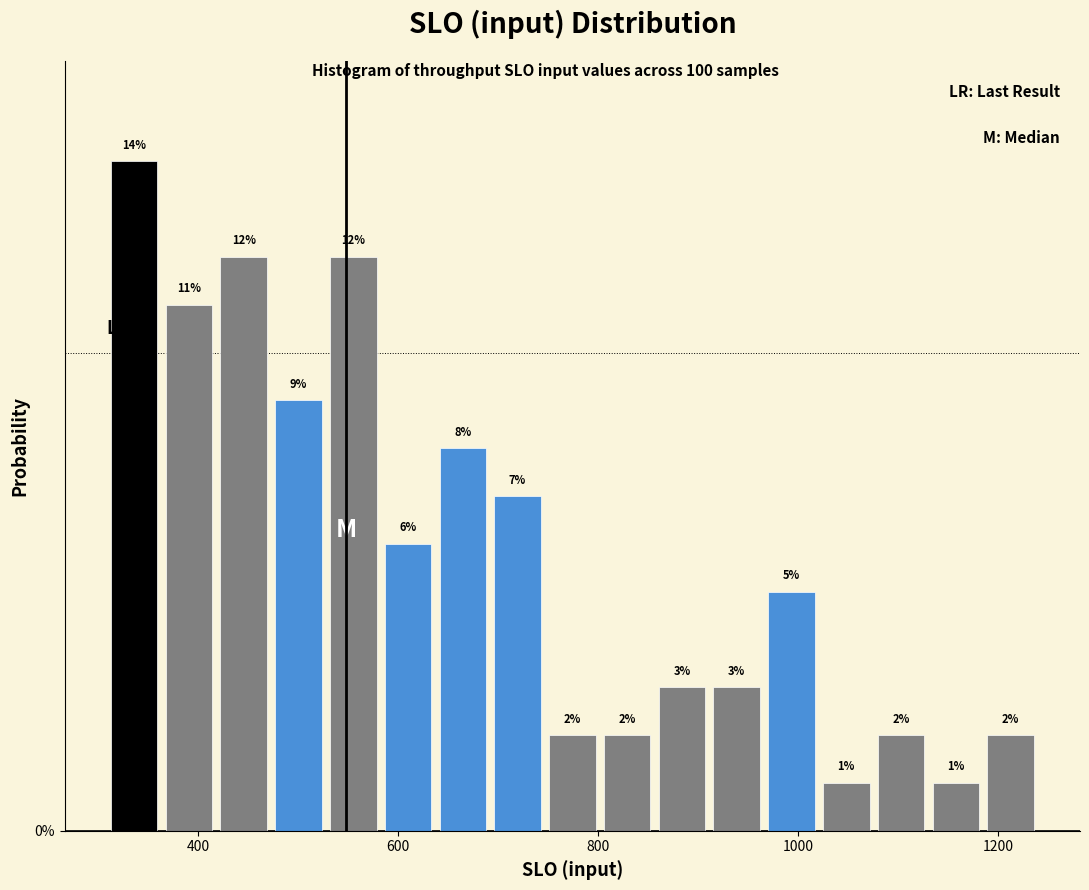

Read against the x-axis, roughly where is the centre of the tallest bar?

340